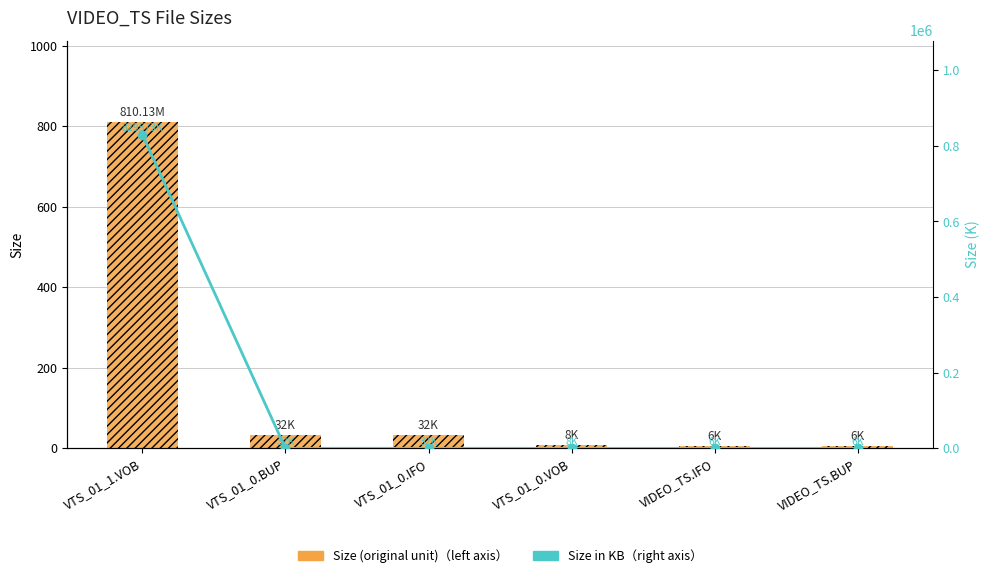

Which has a higher value, VTS_01_1.VOB or VTS_01_0.VOB?

VTS_01_1.VOB